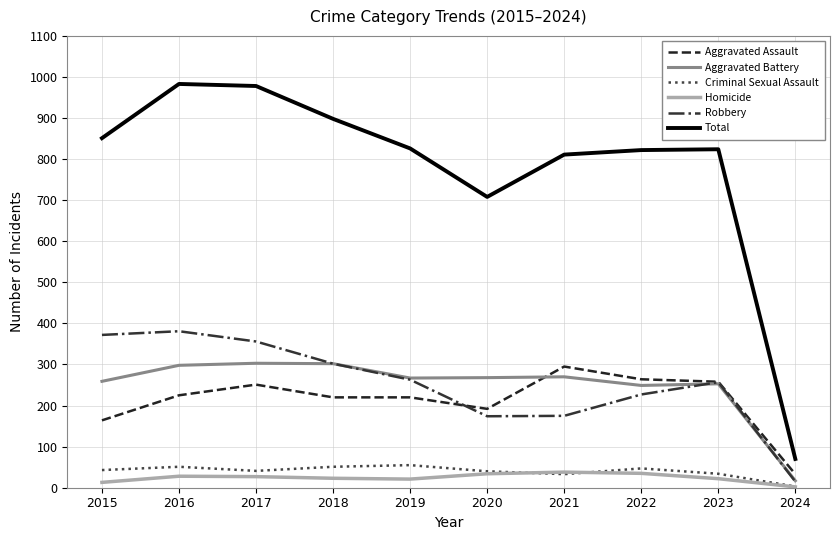

What is the difference between the second highest and minimum values in the Robbery series?

357